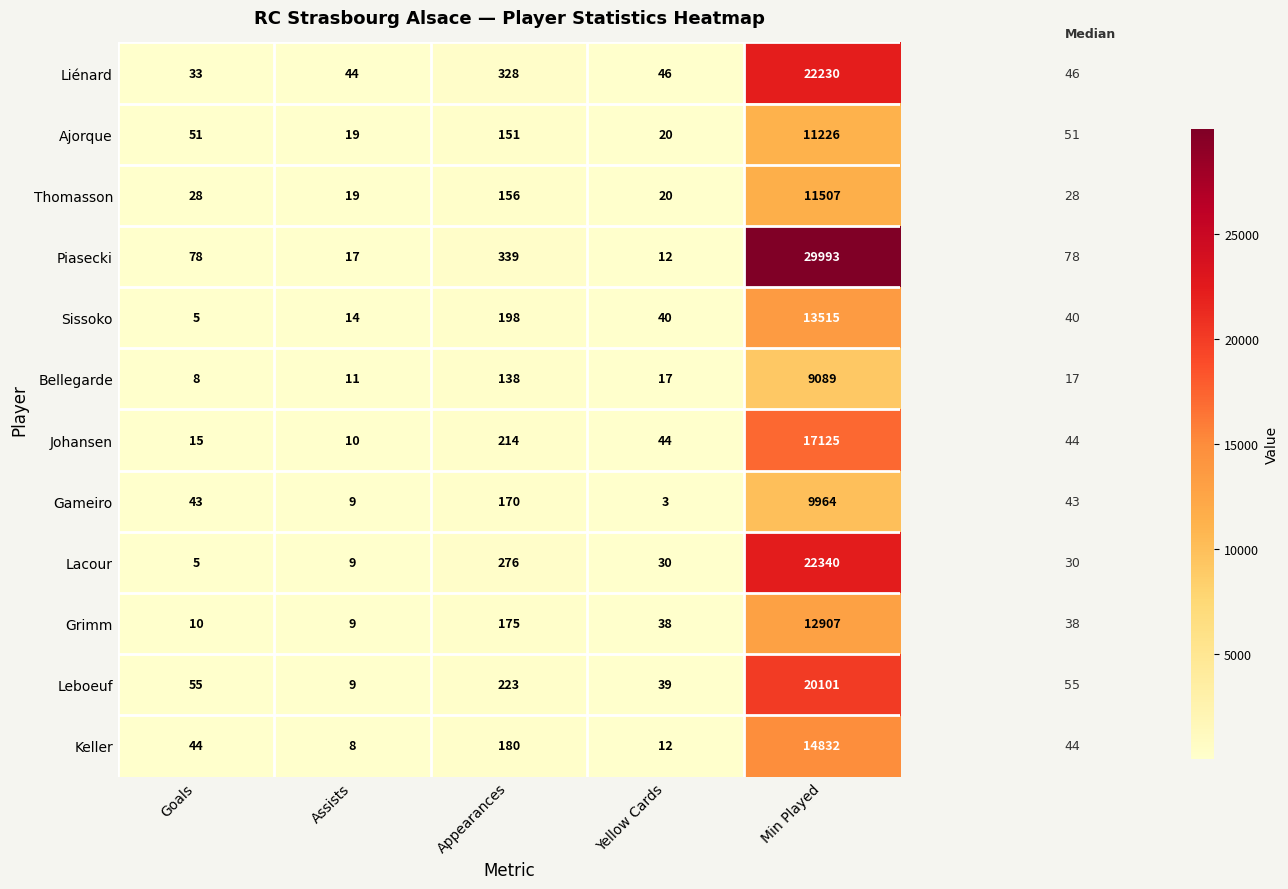

At which category does the chart reach its minimum across all series?

Yellow Cards